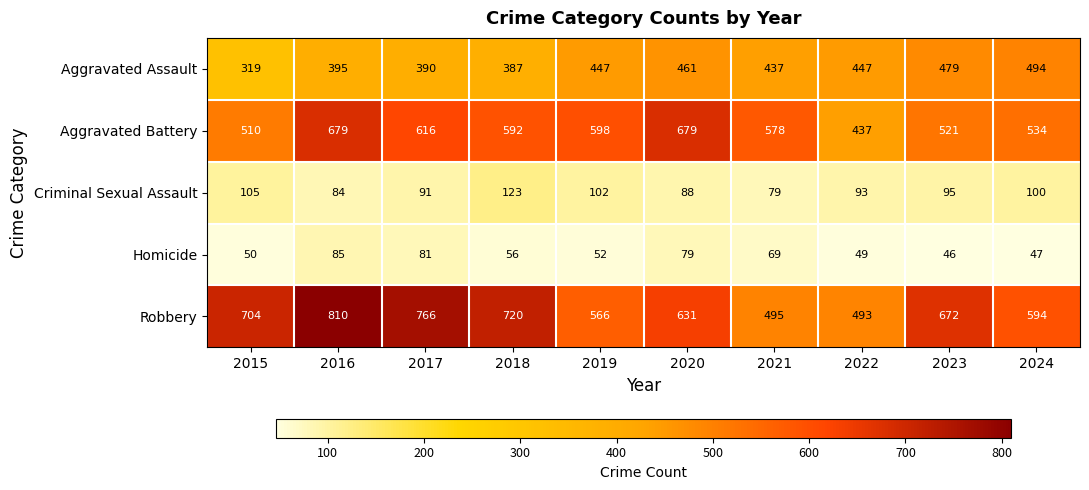

What is the difference between the highest and lowest values at 2024?

547